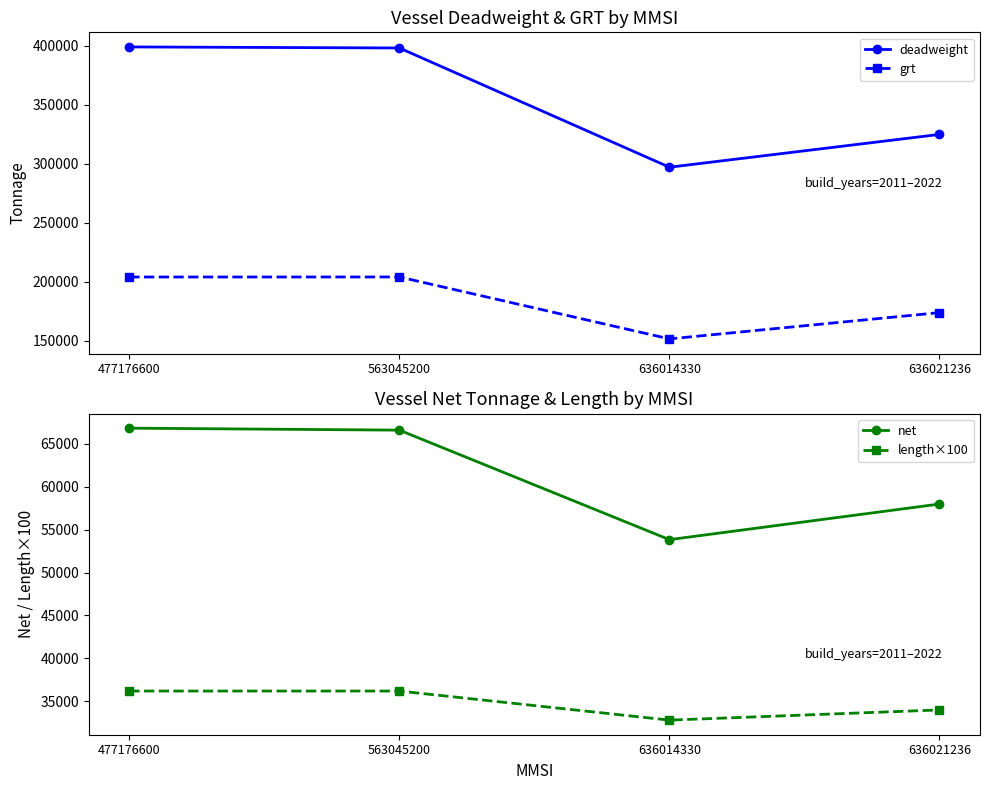

What is the sum of all net values?

245276